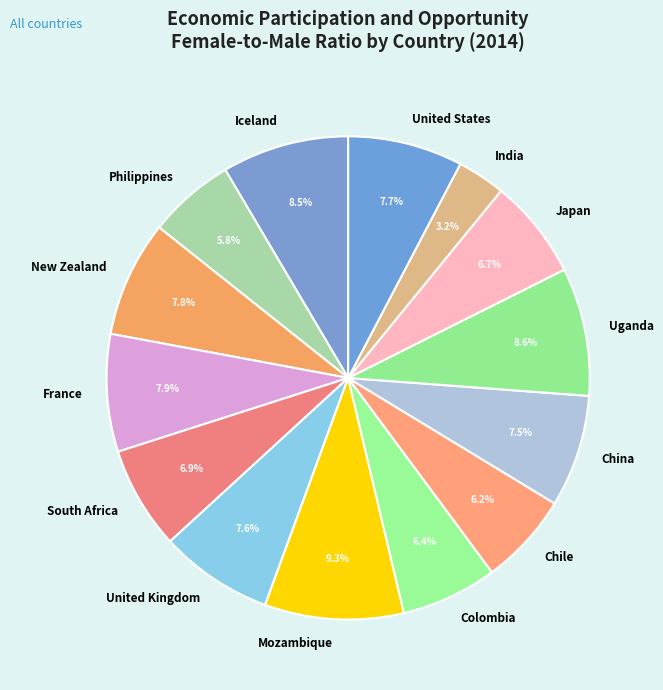

Combined, what portion of the pie is United Kingdom and China?

15.1%